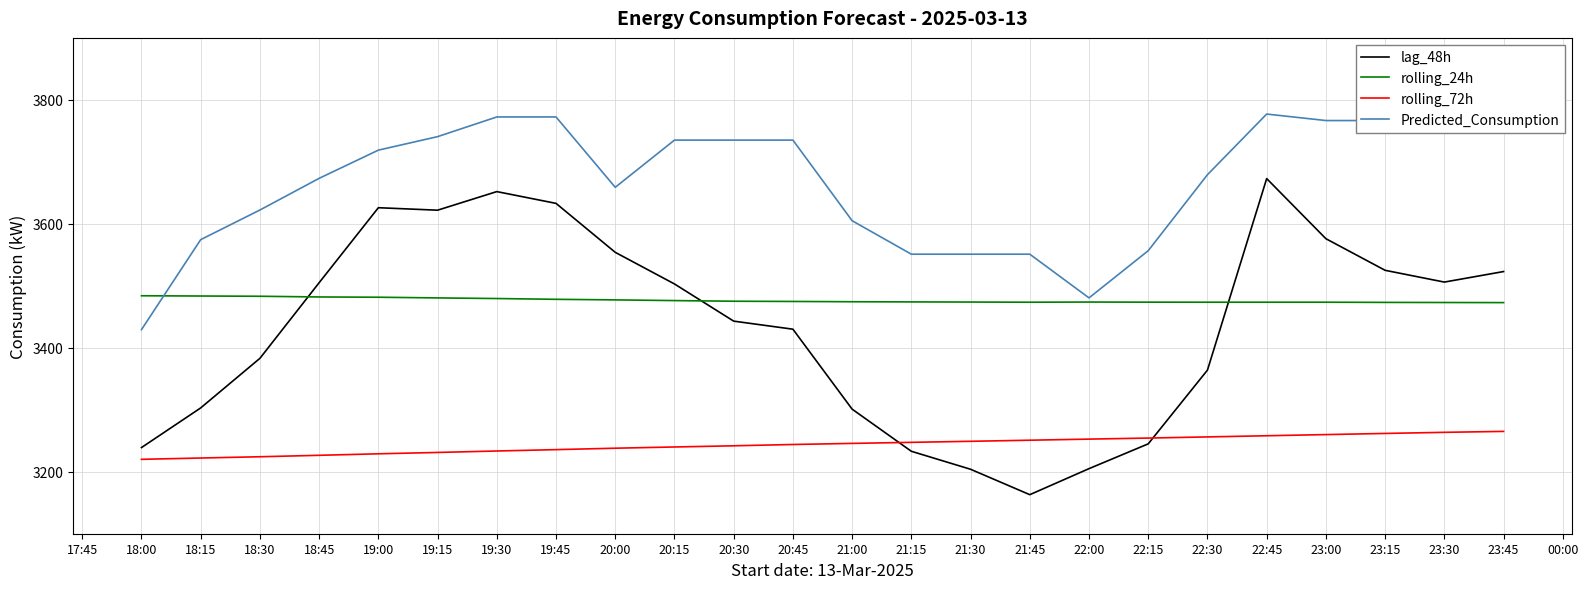

Is the value of rolling_72h at 21:00 greater than the value of lag_48h at 18:45?

No